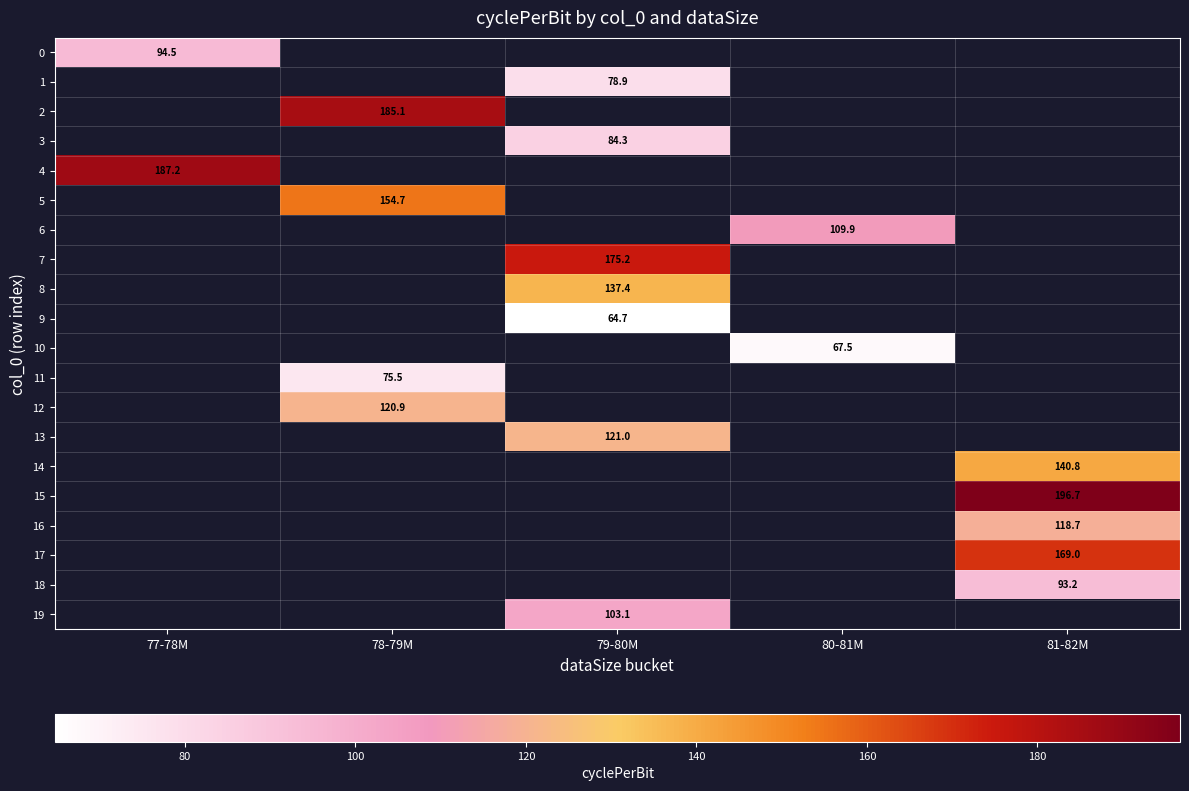

Which category has the highest value in the 0 series?

77-78M